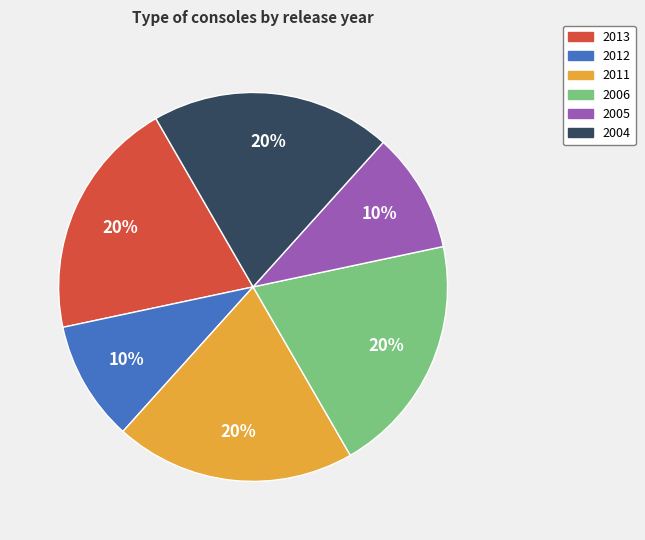

How many segments does this pie chart have?

6